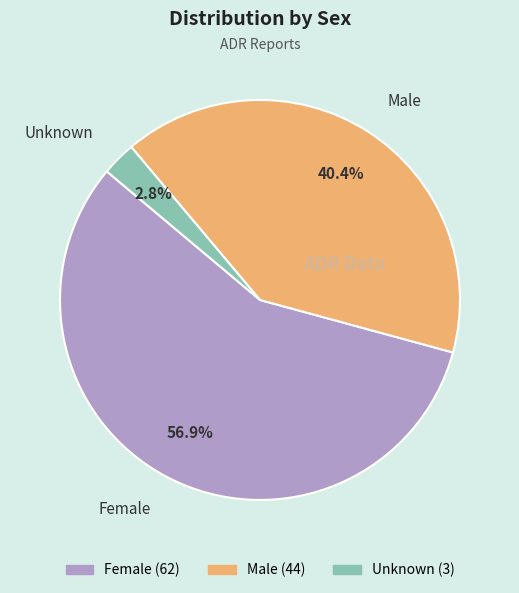

Rank the categories by value from highest to lowest.

Female, Male, Unknown